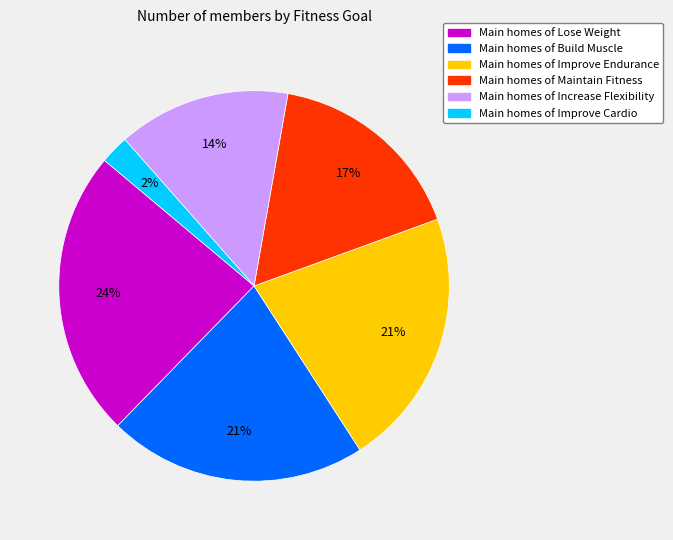

Is there any slice that represents more than half of the pie?

No